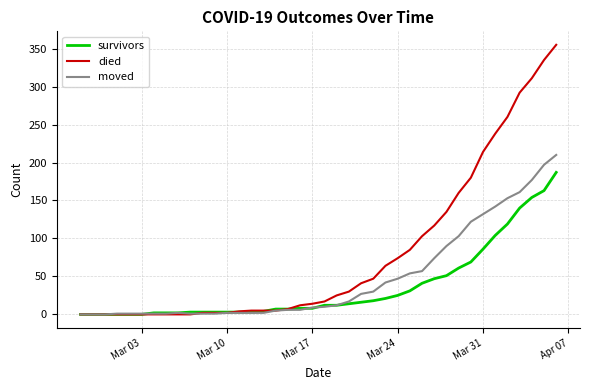

Which series has the largest total across all categories?

died